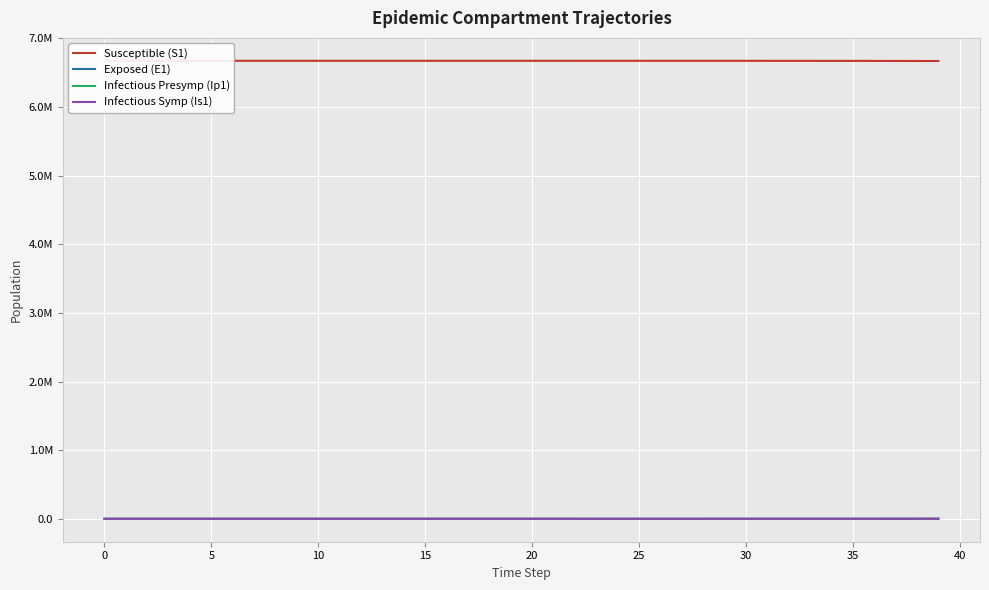

What is the total value across all series at 37?

6670315.6